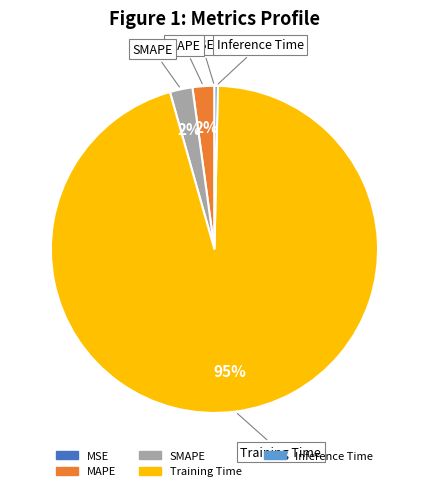

Is the sum of Inference Time and Training Time greater than half?

Yes